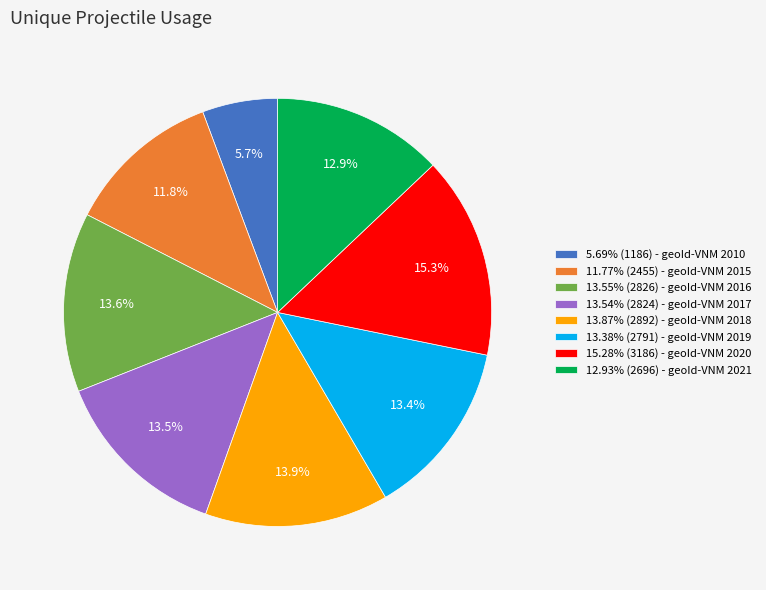

Approximately how many times larger is the value at 13.55% (2826) - geoId-VNM 2016 compared to 13.87% (2892) - geoId-VNM 2018?

1.0